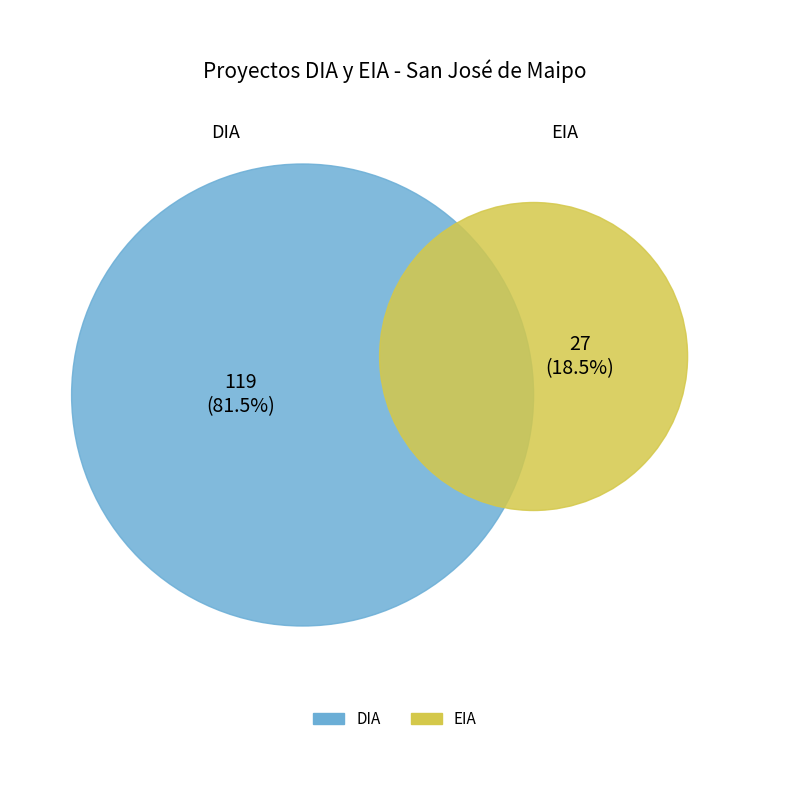

To the nearest percent, what is the difference between the EIA and DIA slice percentages?

63%